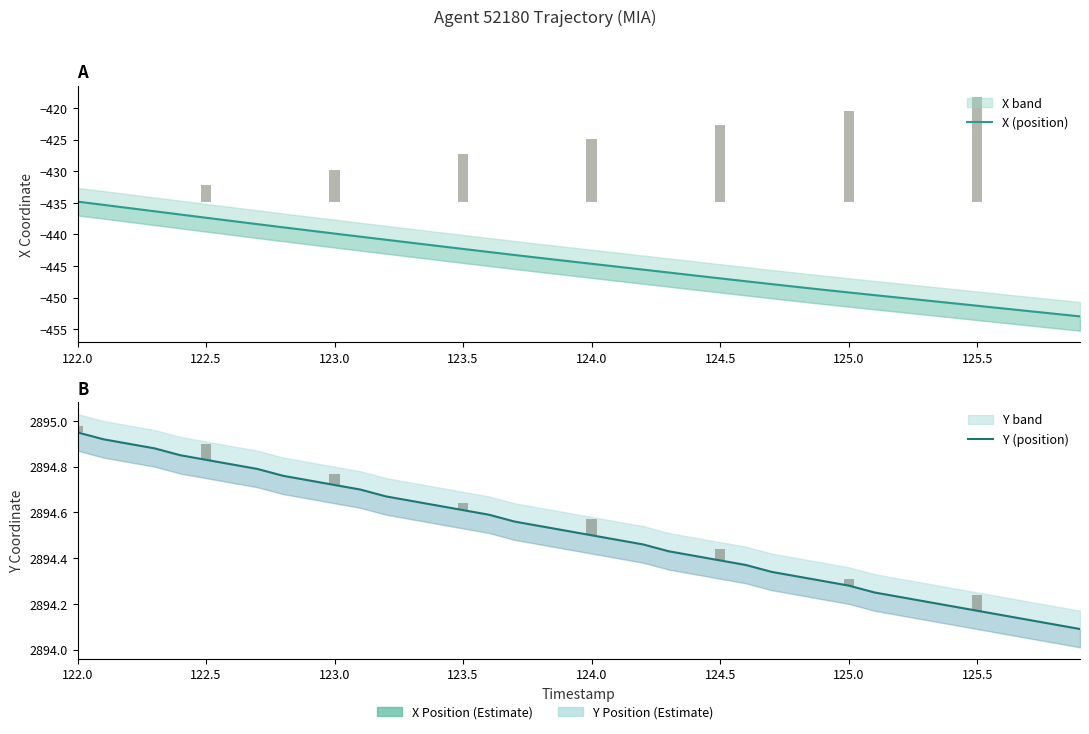

List the series in order of their overall mean, highest first.

Y (position), X (position)